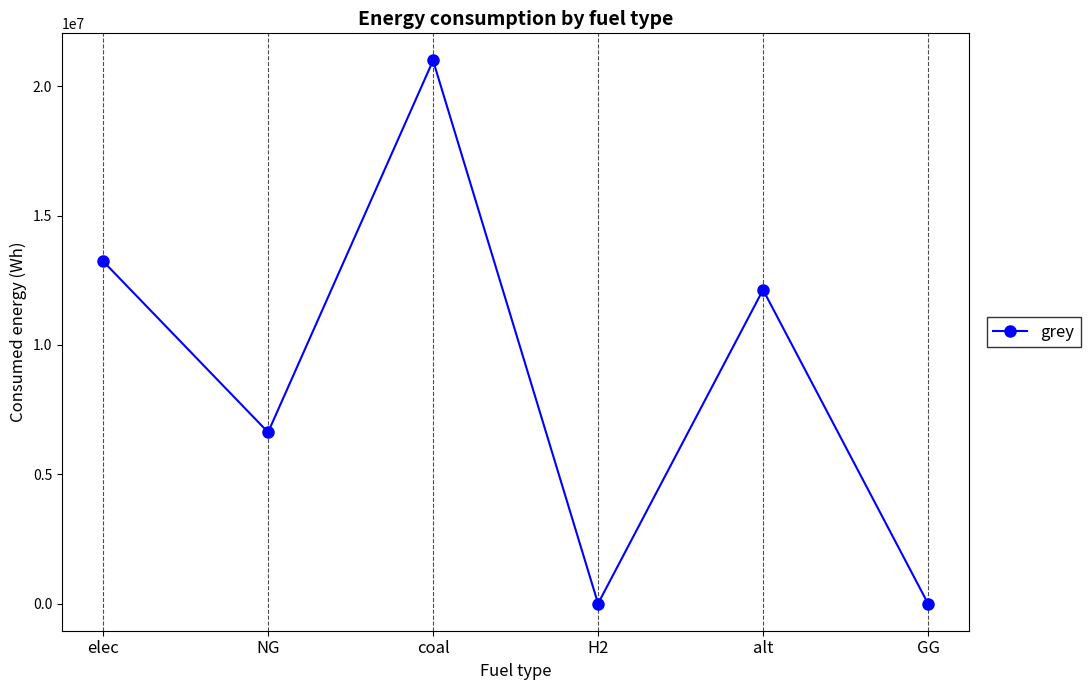

What is the greatest value displayed?

21000052.8